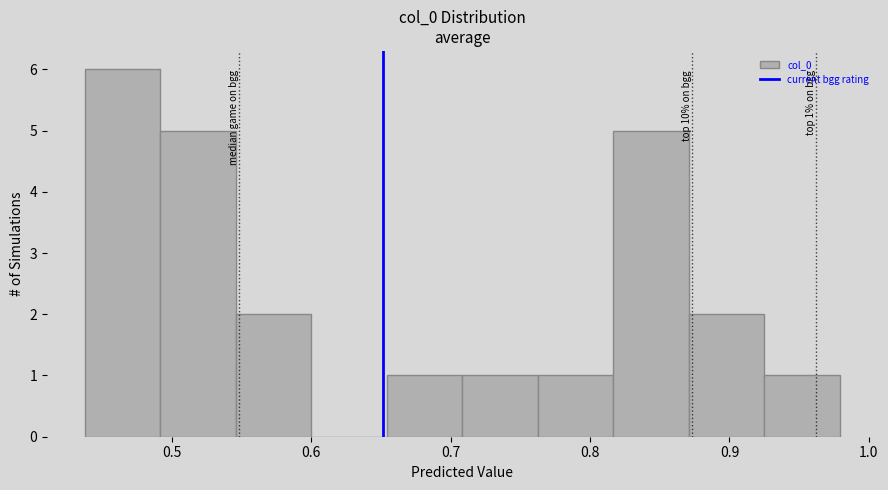

Which range on the x-axis has the tallest bar?

0.44 to 0.49